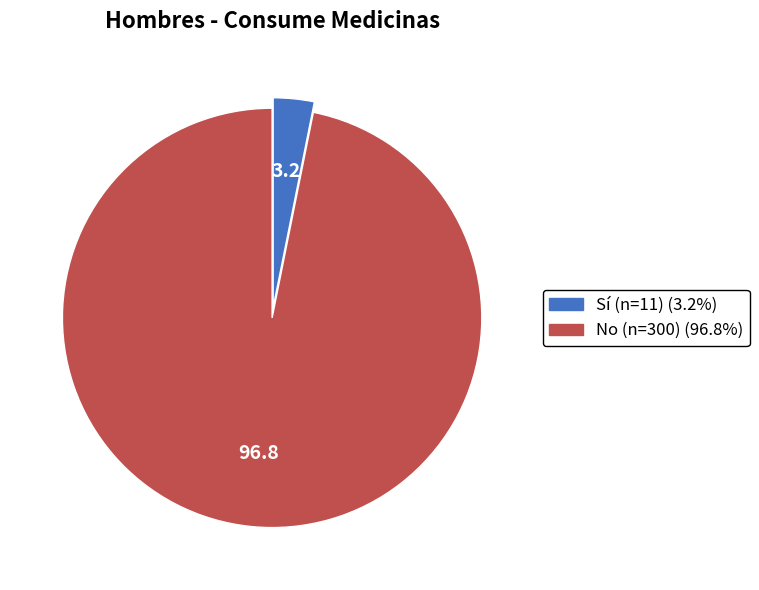

Is there a majority slice in this chart?

Yes